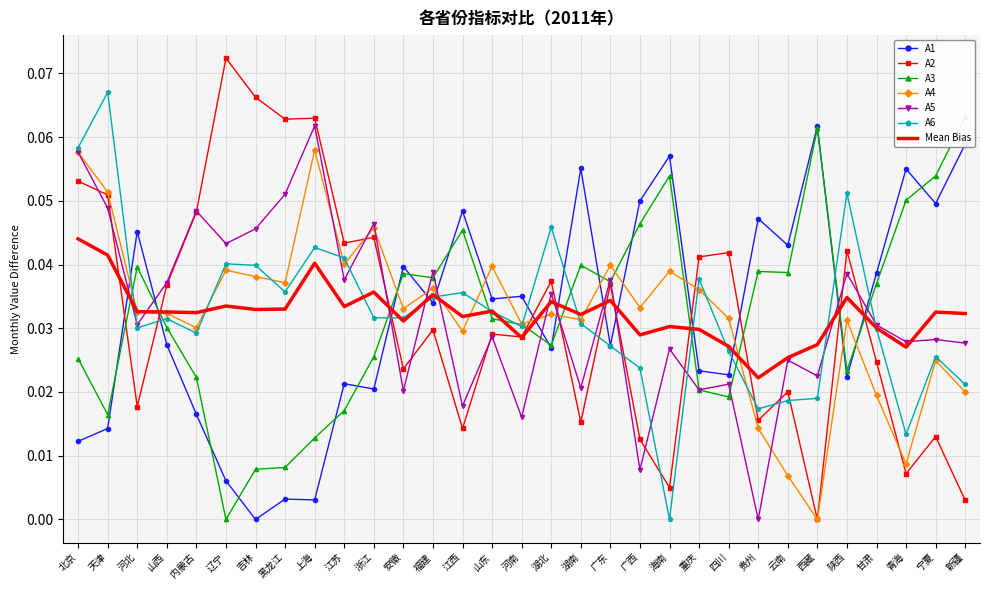

At 天津, list the series in order from smallest to largest.

A1, A3, A5, A2, A4, A6